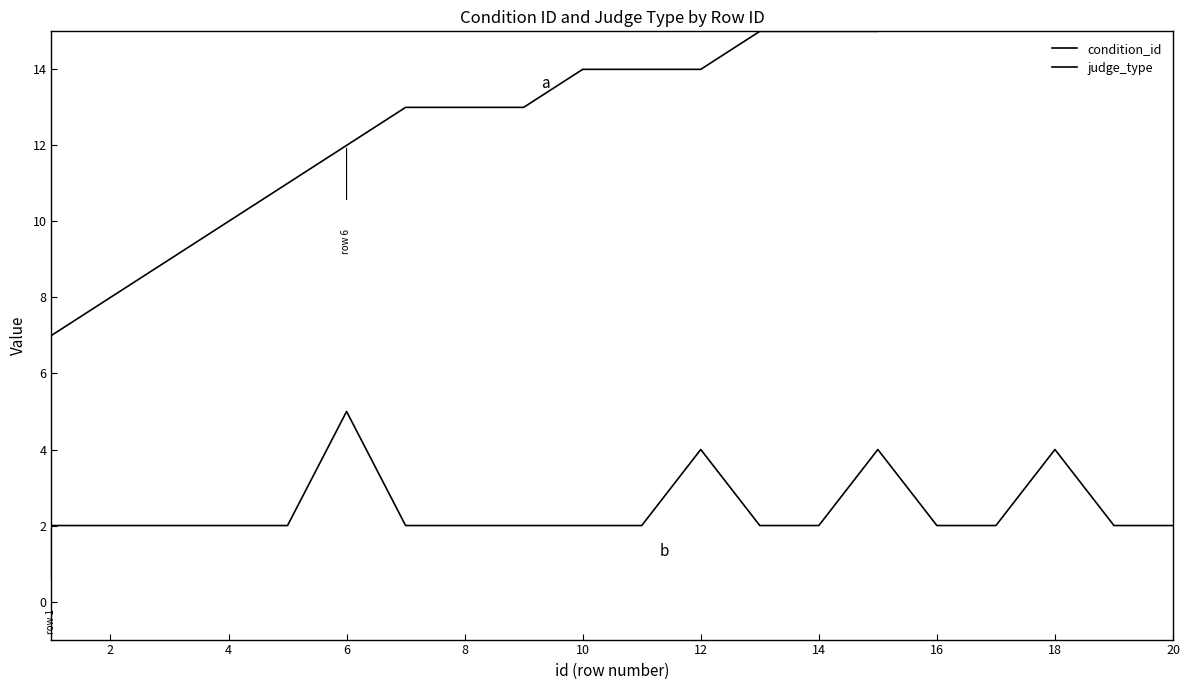

What is the minimum value shown in the chart?

2